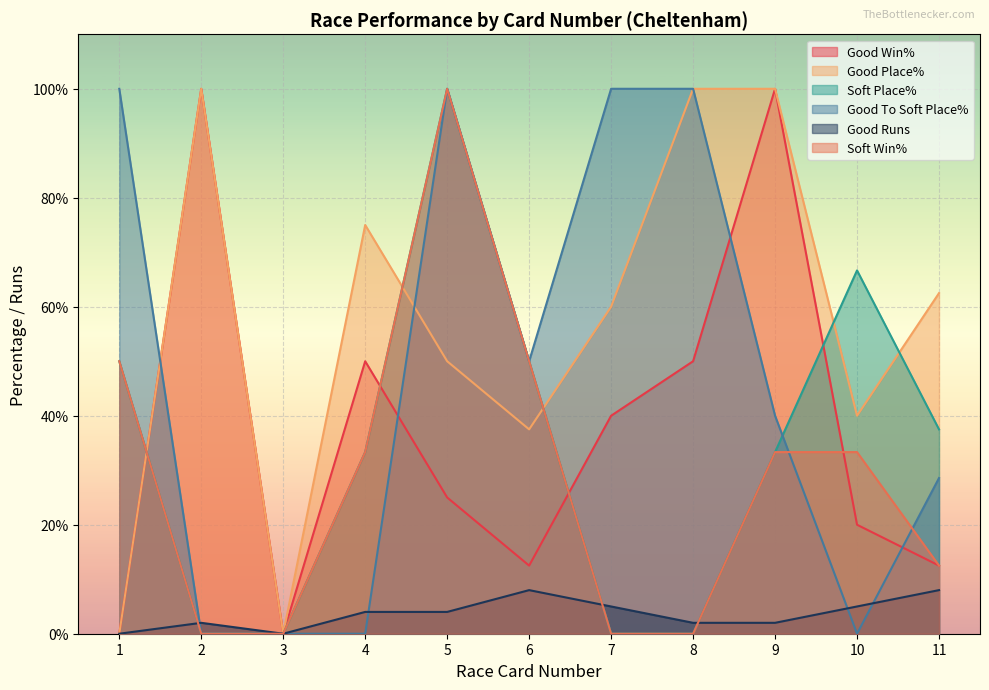

Where is Good Runs nearest to the value 4?

4